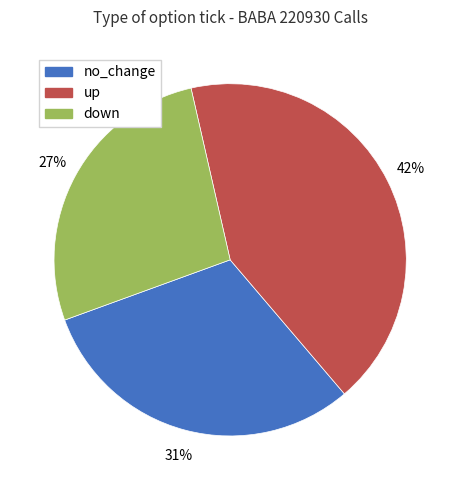

To the nearest percent, what is the difference between the largest and smallest slice percentages?

15%